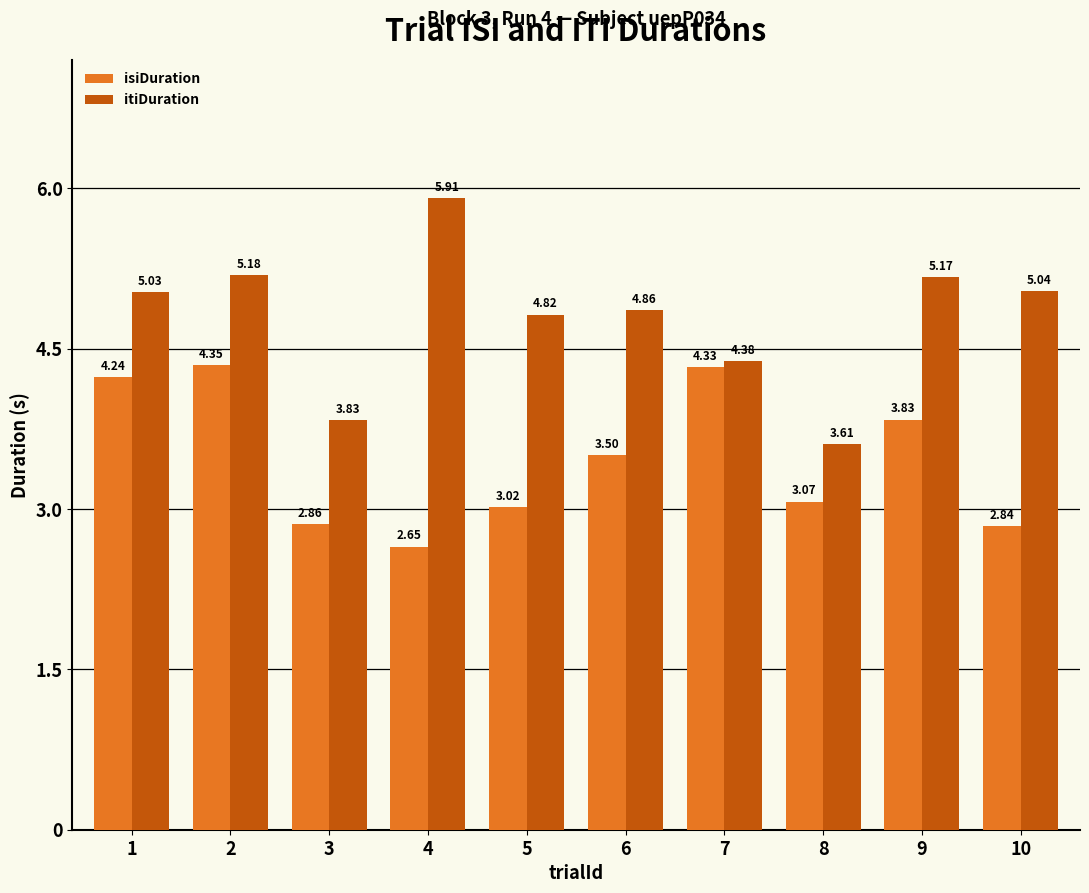

Rank the series at 1 from highest to lowest value.

itiDuration, isiDuration